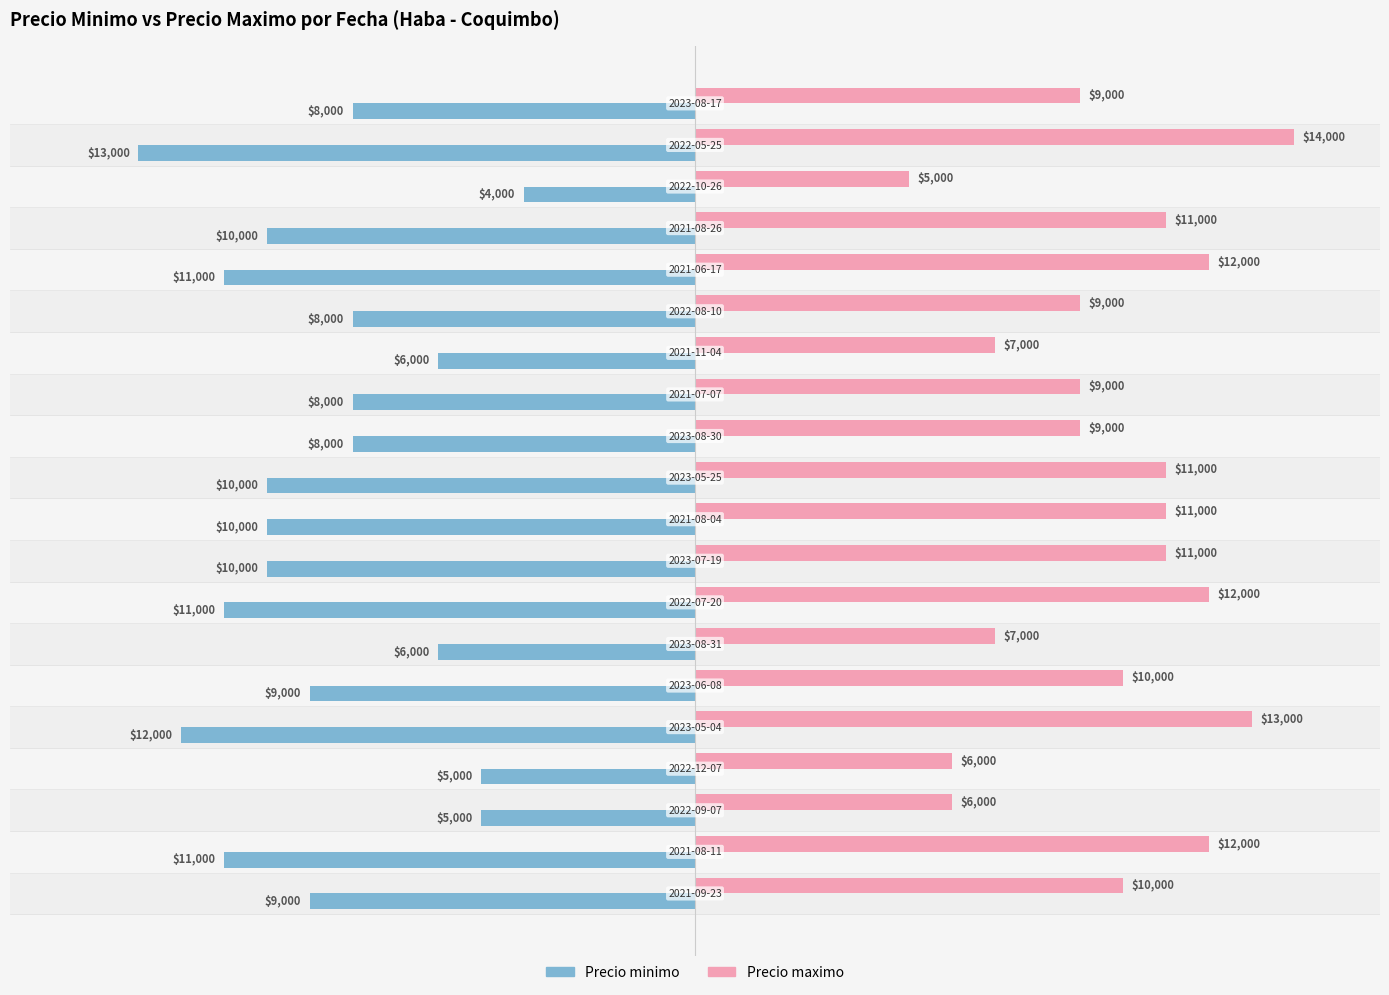

What is the difference between the maximum and minimum values in the Precio minimo series?

9000